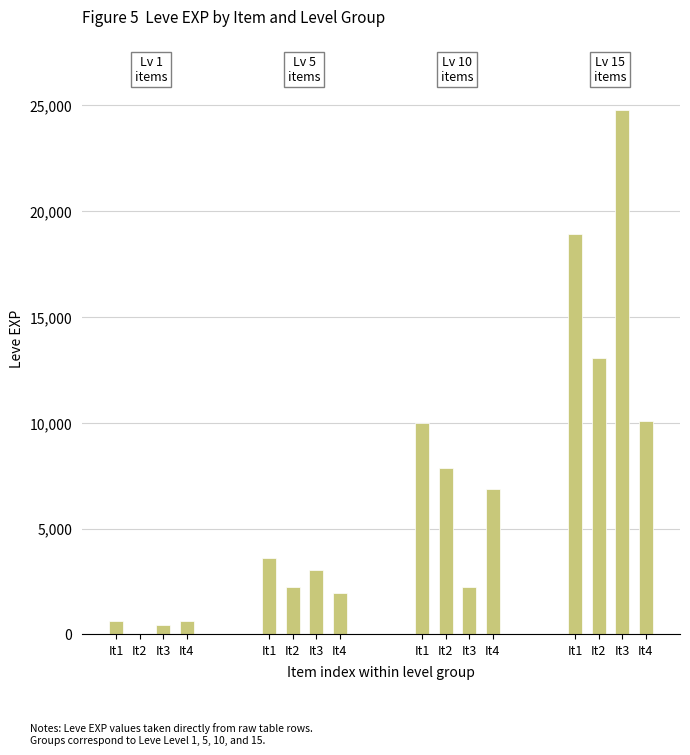

Is the value of Lv 1
items at It2 greater than the value of Lv 15
items at It1?

No